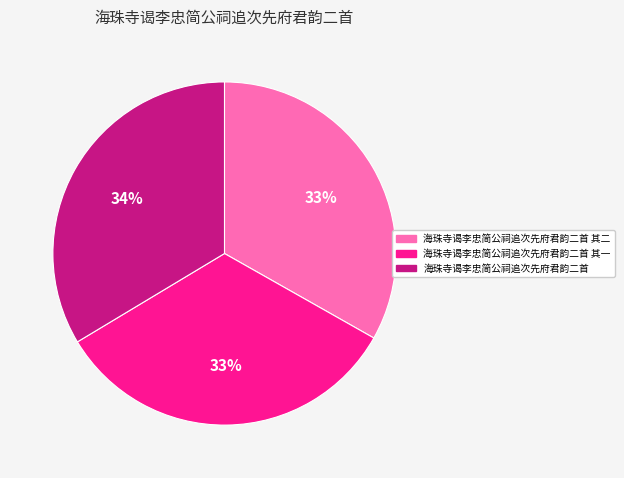

The 海珠寺谒李忠简公祠追次先府君韵二首 其二 slice represents 22% of the pie. True or false?

False